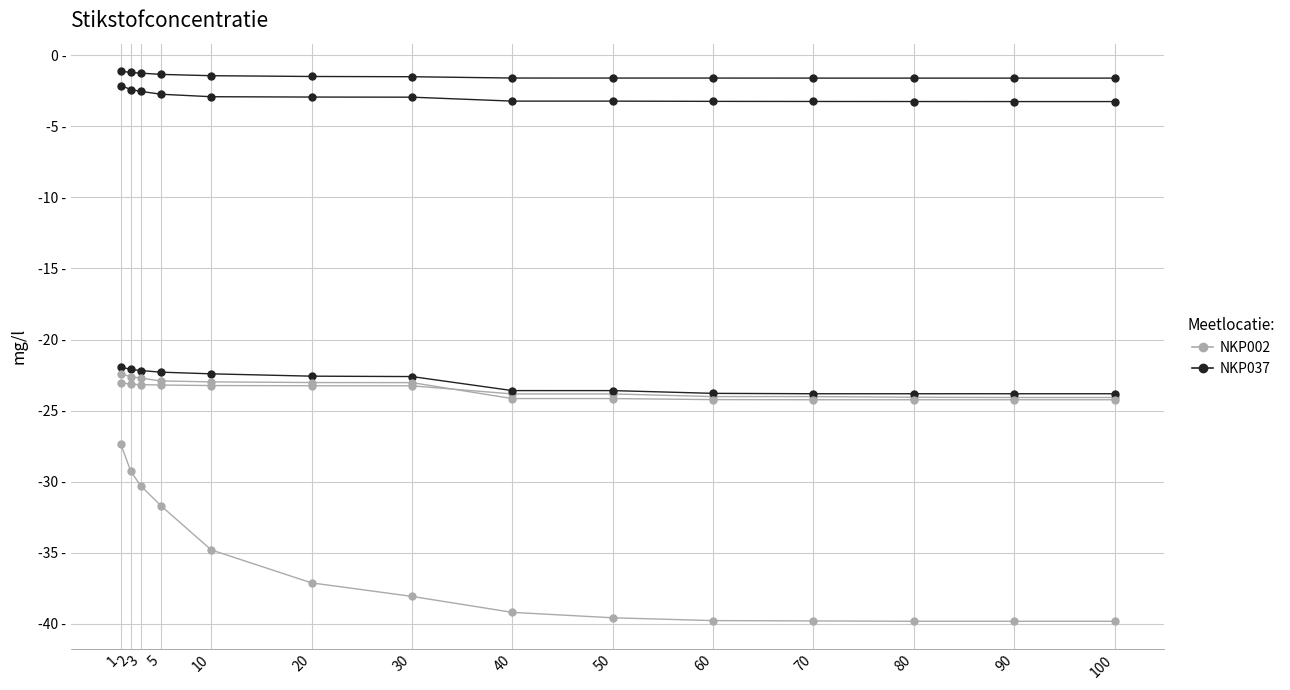

The F09 series shows -23.2 at 3. True or false?

True